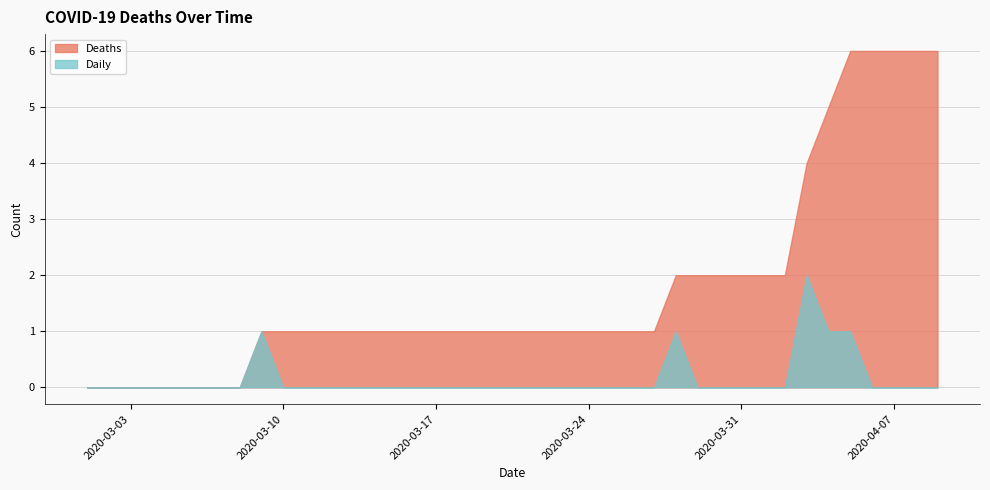

What is the highest value of the Daily series?

2